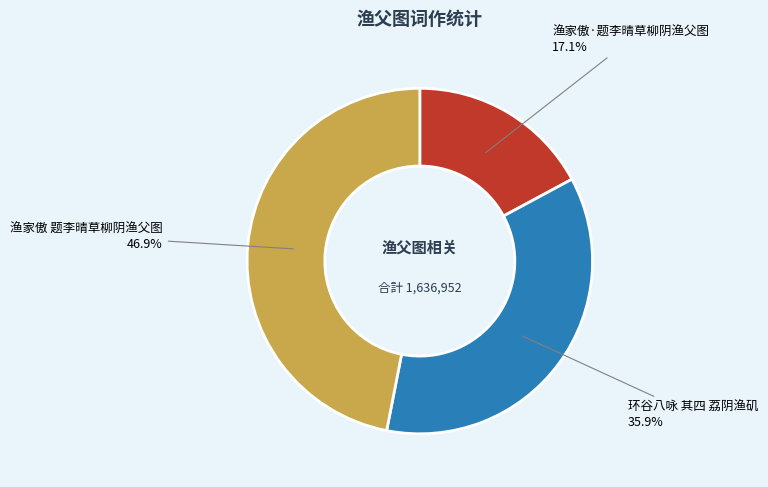

To the nearest percent, what is the combined percentage of 渔家傲 题李晴草柳阴渔父图 and 渔家傲·题李晴草柳阴渔父图?

64%